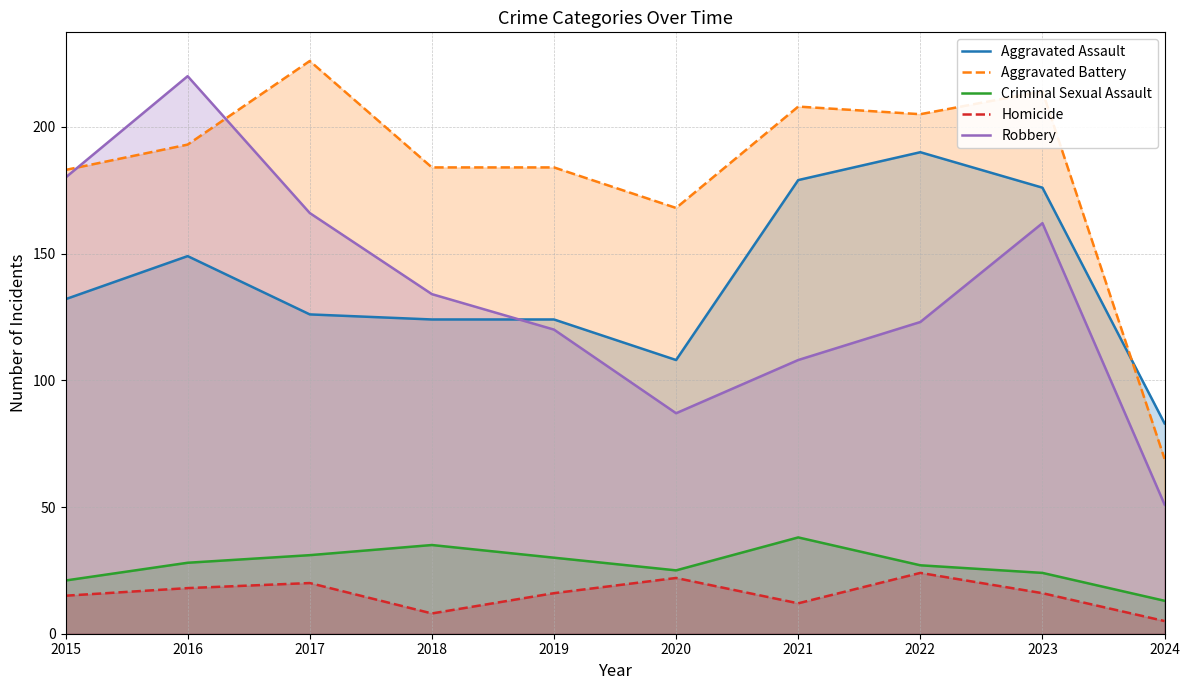

How many interior local valleys does the Criminal Sexual Assault series have?

1